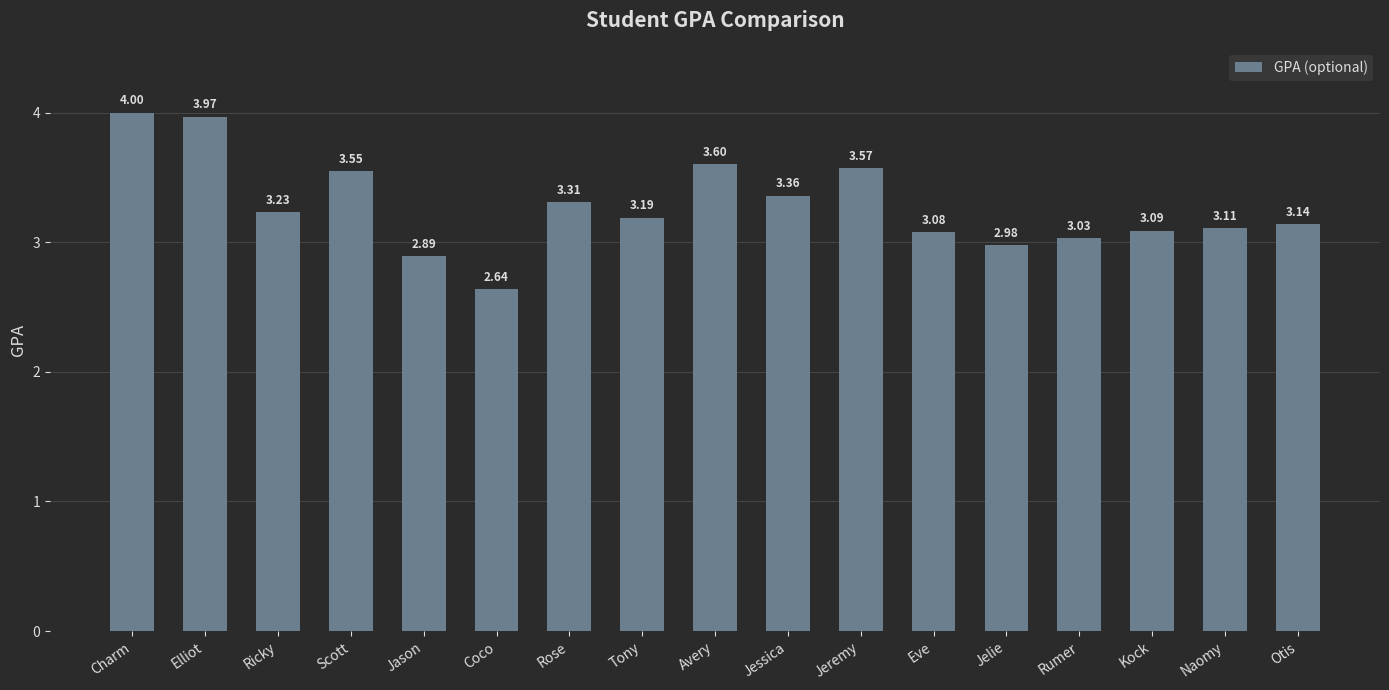

Where is the data nearest to the value 3?

Jelie